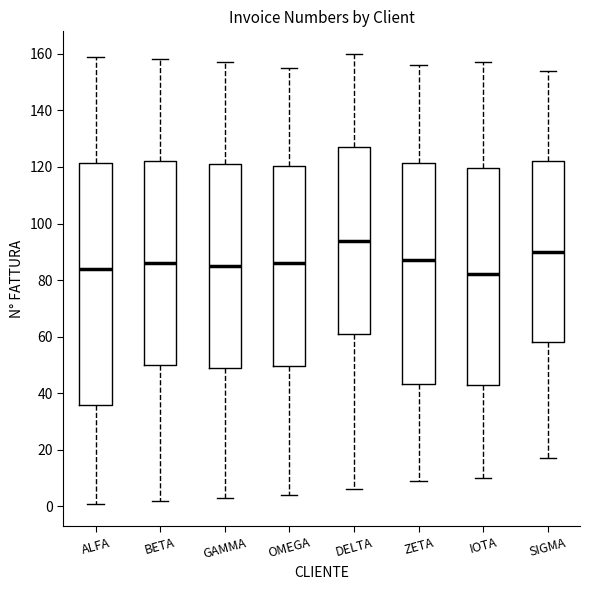

Reading left to right, transcribe this box plot: for each box, give where its median line is, the range the box spans, and where its two whiskers end, as read against the y-axis. The values are not printed on the chart, so give them approximately, as read against the axis.

ALFA: median 84, box 36 to 122, whiskers 2 to 160
BETA: median 86, box 50 to 122, whiskers 2 to 158
GAMMA: median 86, box 50 to 122, whiskers 4 to 158
OMEGA: median 86, box 50 to 120, whiskers 4 to 156
DELTA: median 94, box 62 to 128, whiskers 6 to 160
ZETA: median 88, box 44 to 122, whiskers 10 to 156
IOTA: median 82, box 42 to 120, whiskers 10 to 158
SIGMA: median 90, box 58 to 122, whiskers 18 to 154